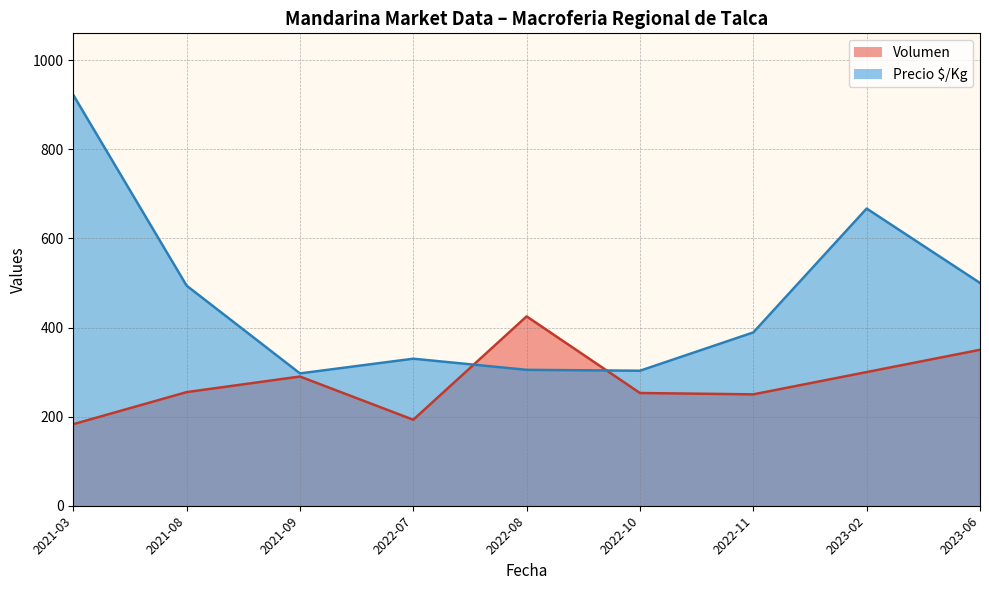

Is it true that Precio $/Kg equals 678 at 2021-08-17?

False